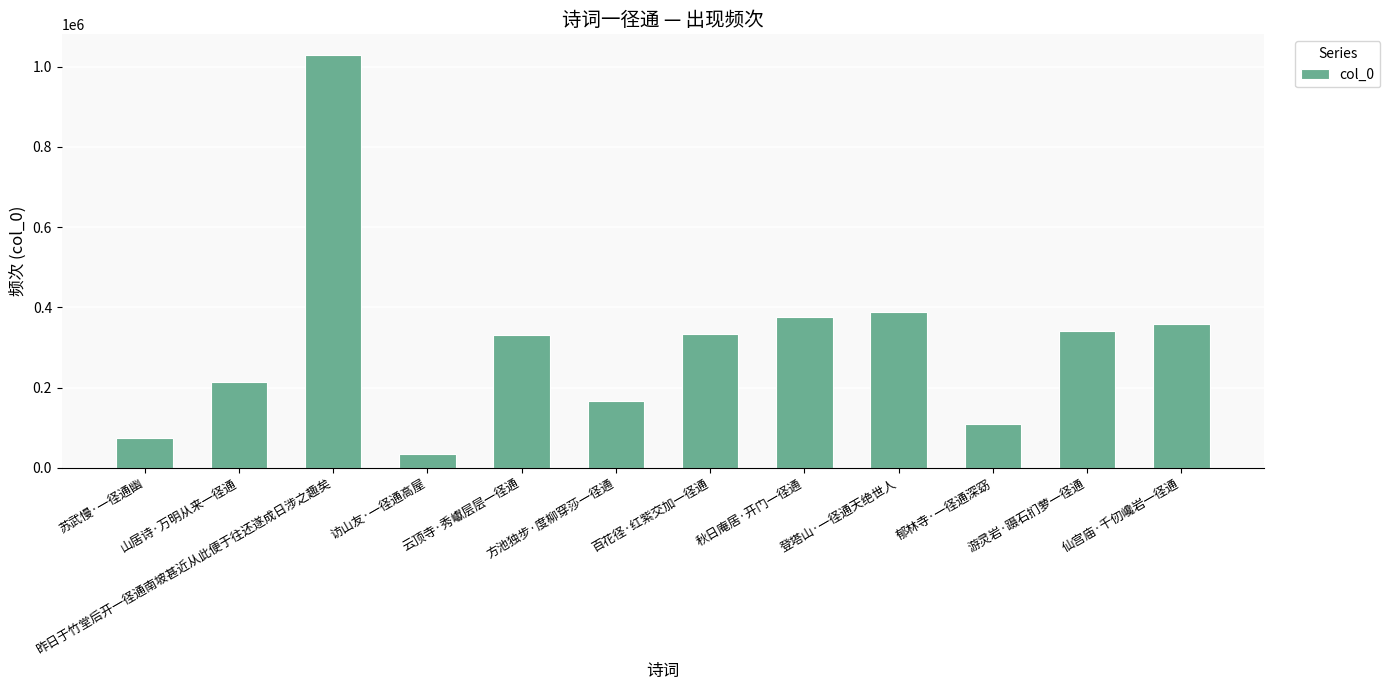

Does the chart contain any negative values?

No